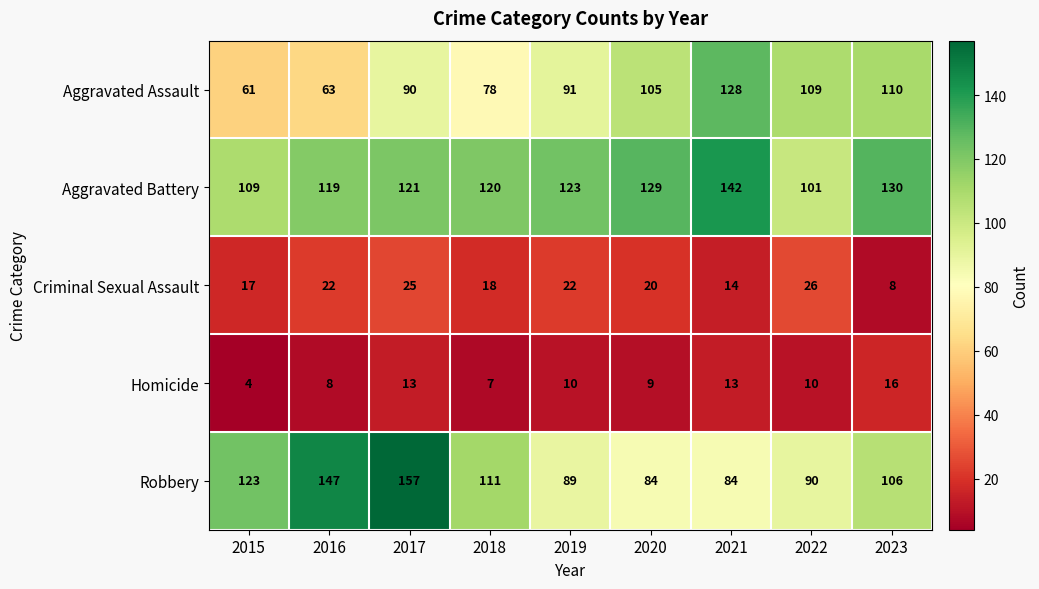

What is the greatest value displayed?

157